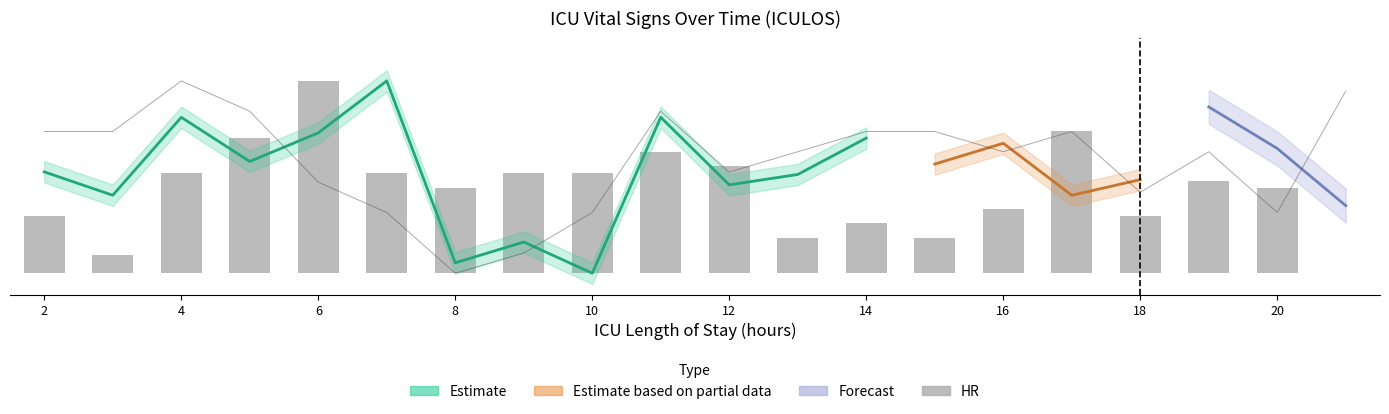

What is the difference between the HR values at 17 and 6?

2.3